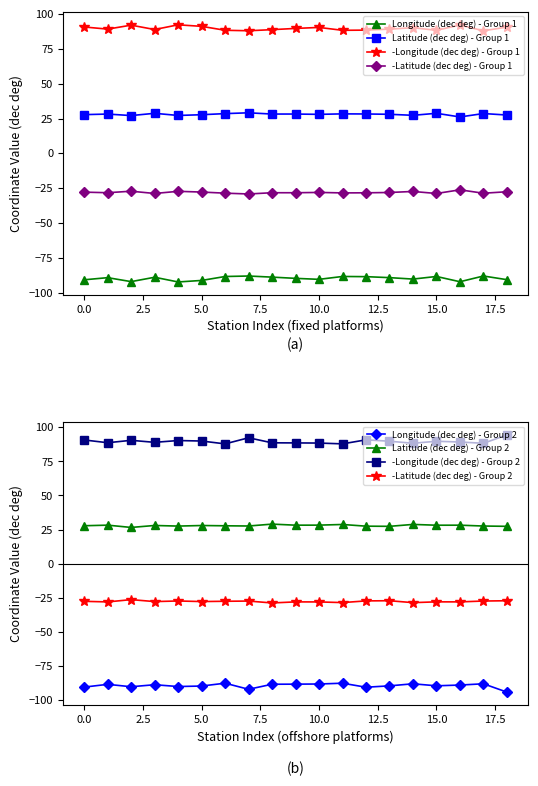

Which series has the largest range (max minus min)?

Longitude (dec deg)